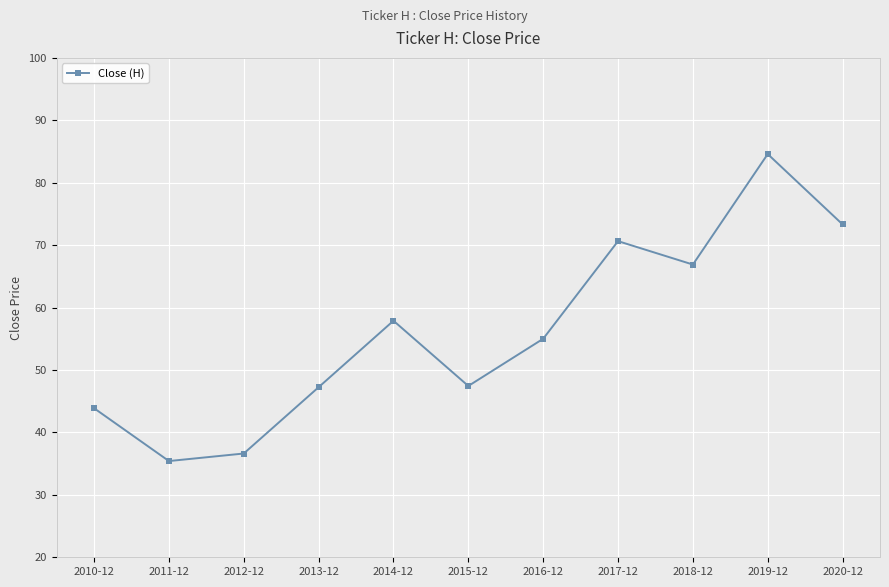

How many lines are shown in the chart?

1